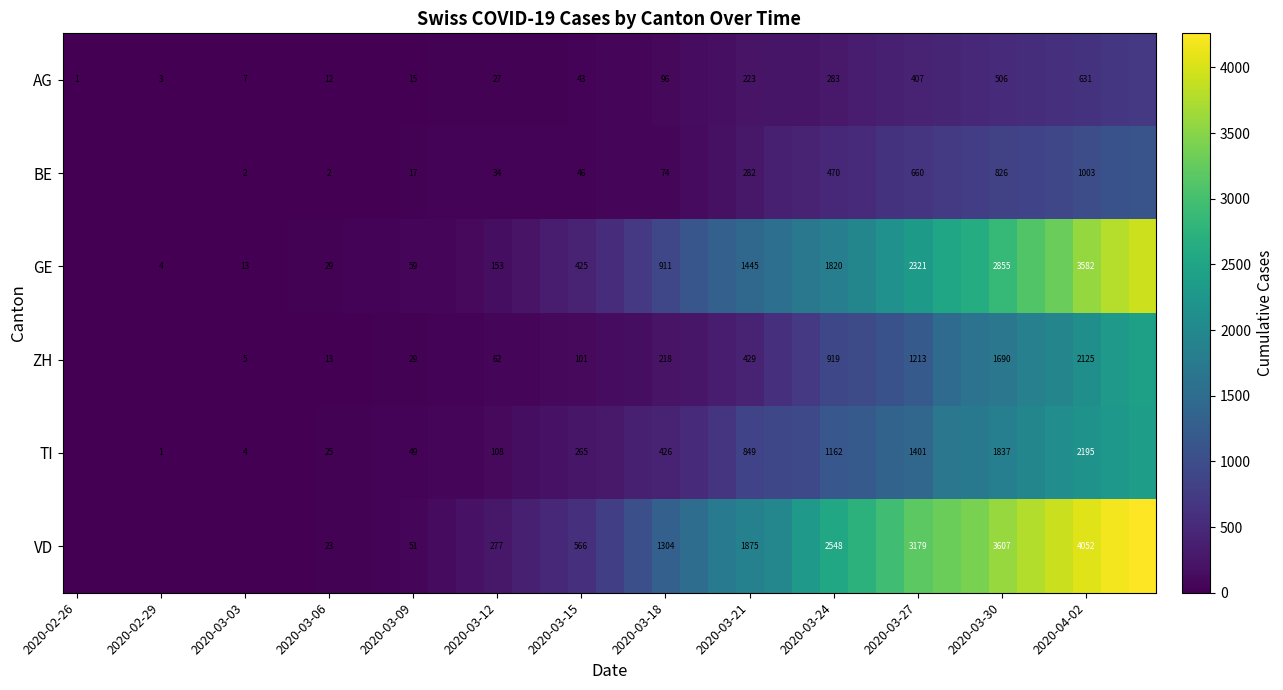

What is the greatest value displayed?

4259